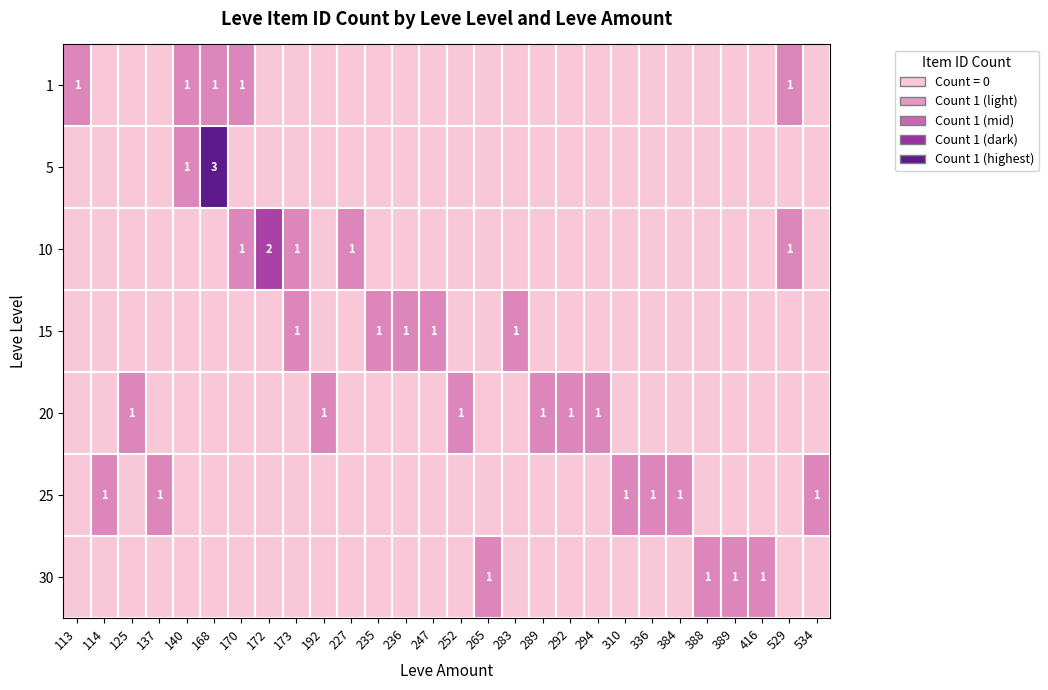

True or false: 30 has a value of 1 at 265.

True